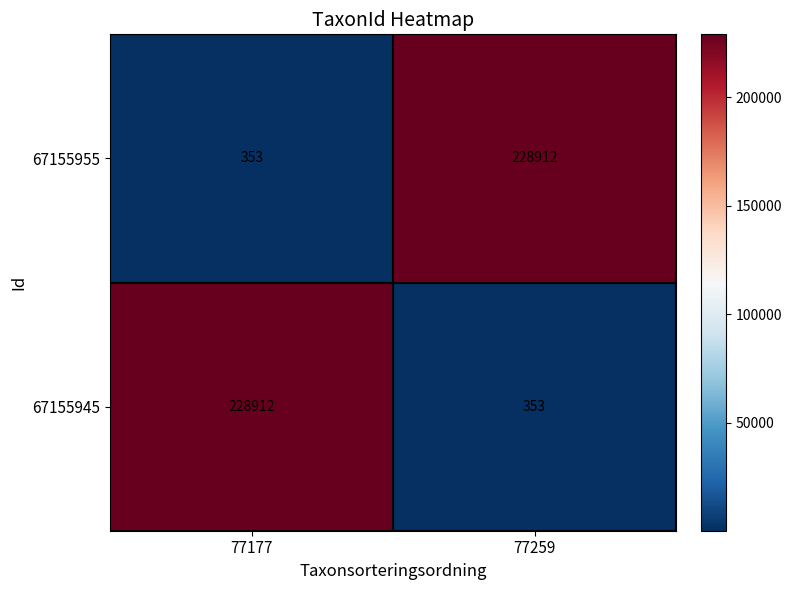

What is the sum of all 67155955 values?

229265